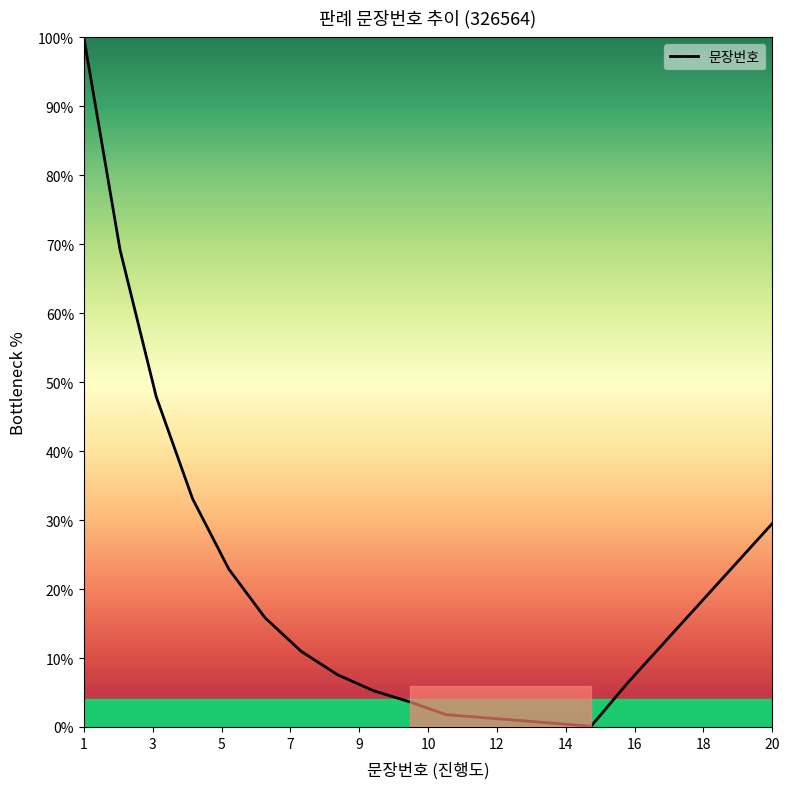

What is the greatest value displayed?

100.0